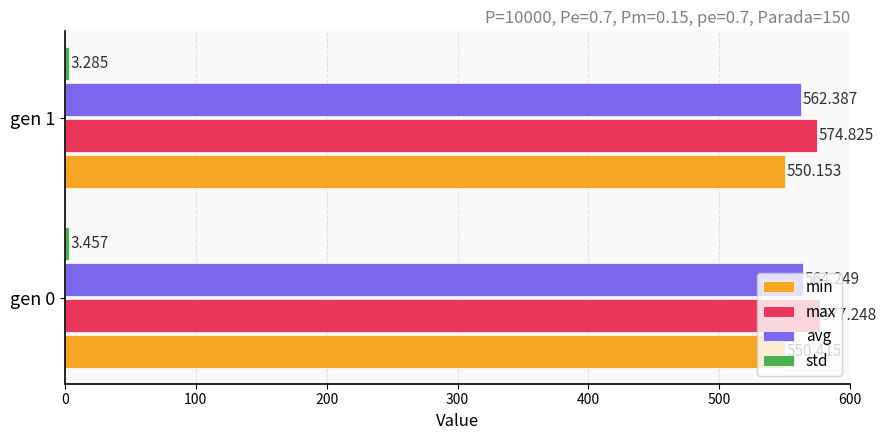

Which series has the widest spread of values?

max